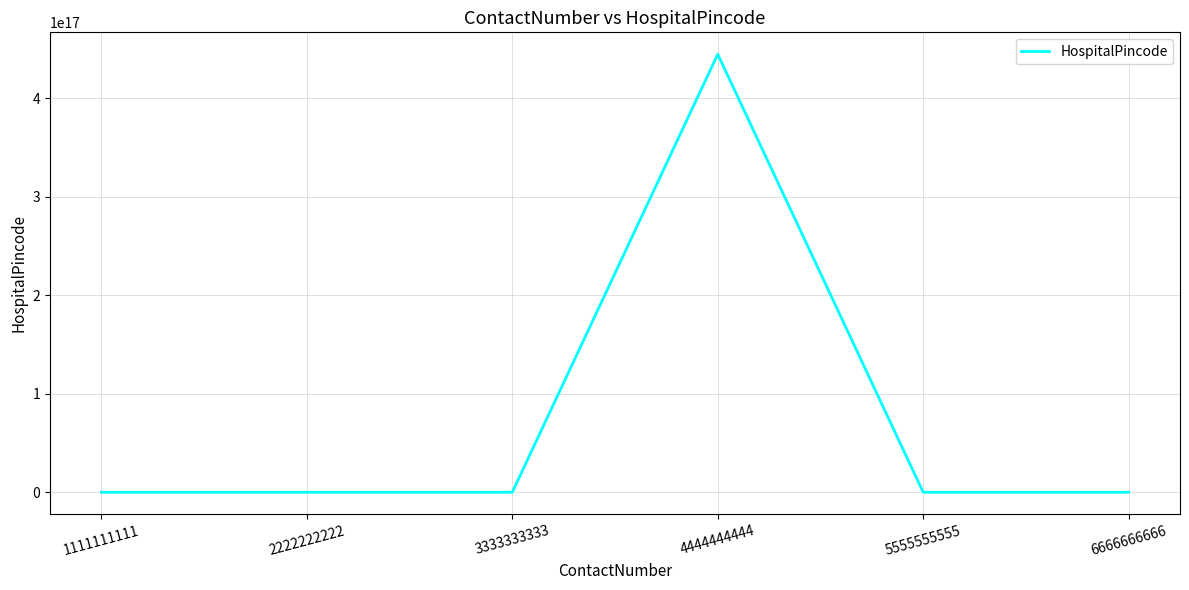

The value at 4444444444 is 743823654924663168. True or false?

False